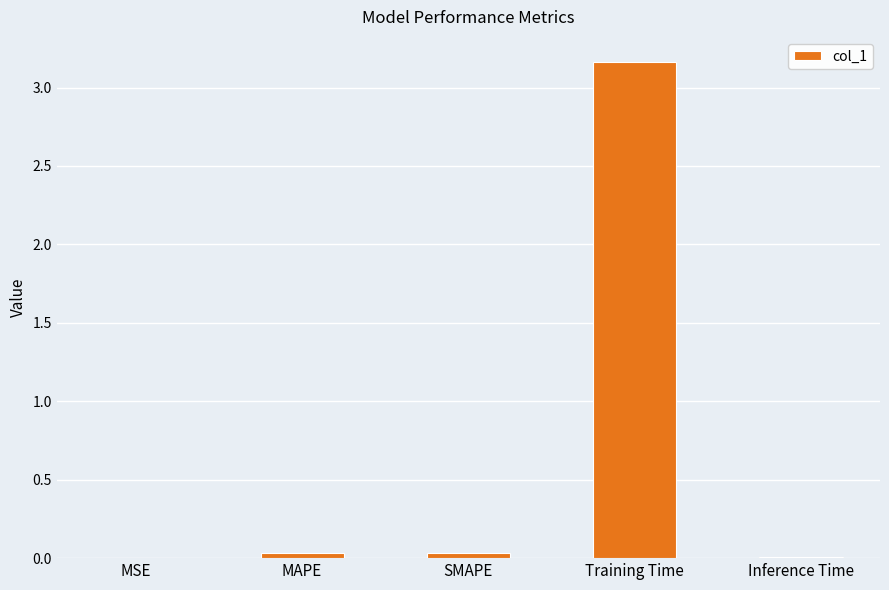

True or false: the data shows 0.0 at SMAPE.

True